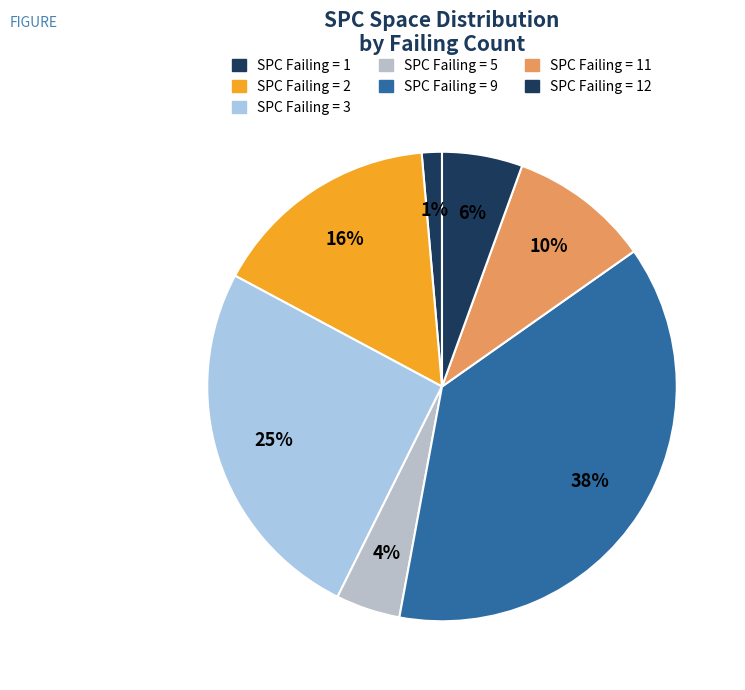

Does any single category account for the majority?

No